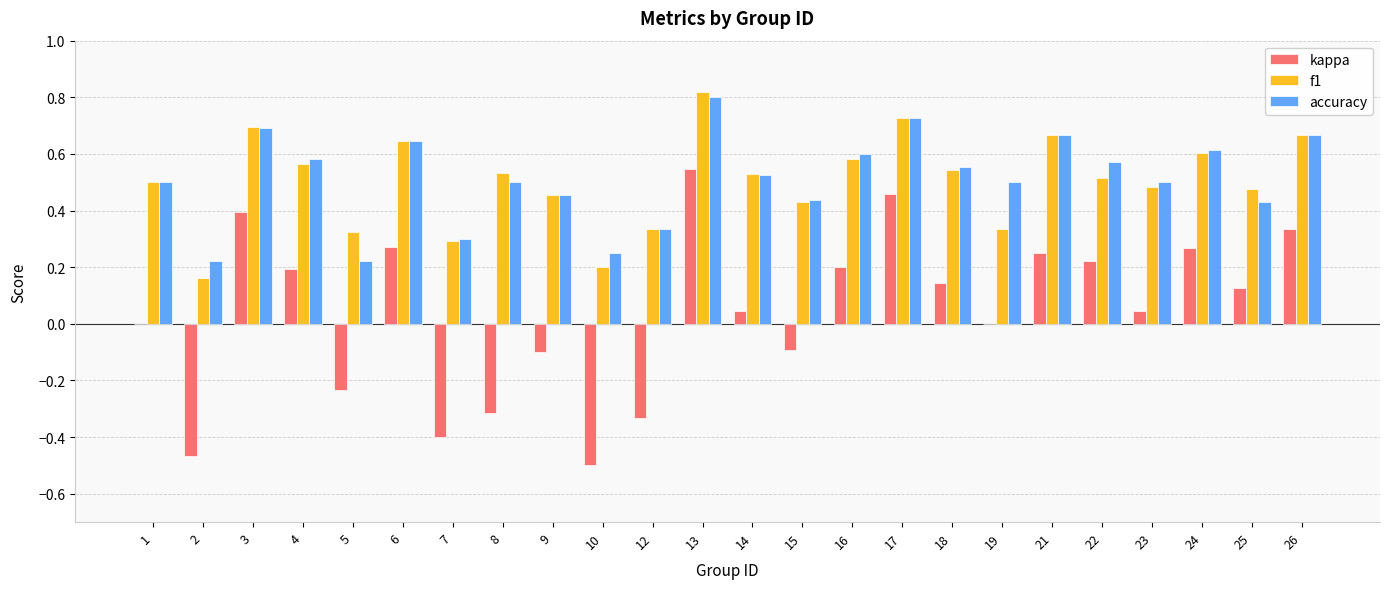

Which series changed the most between 13 and 18?

kappa